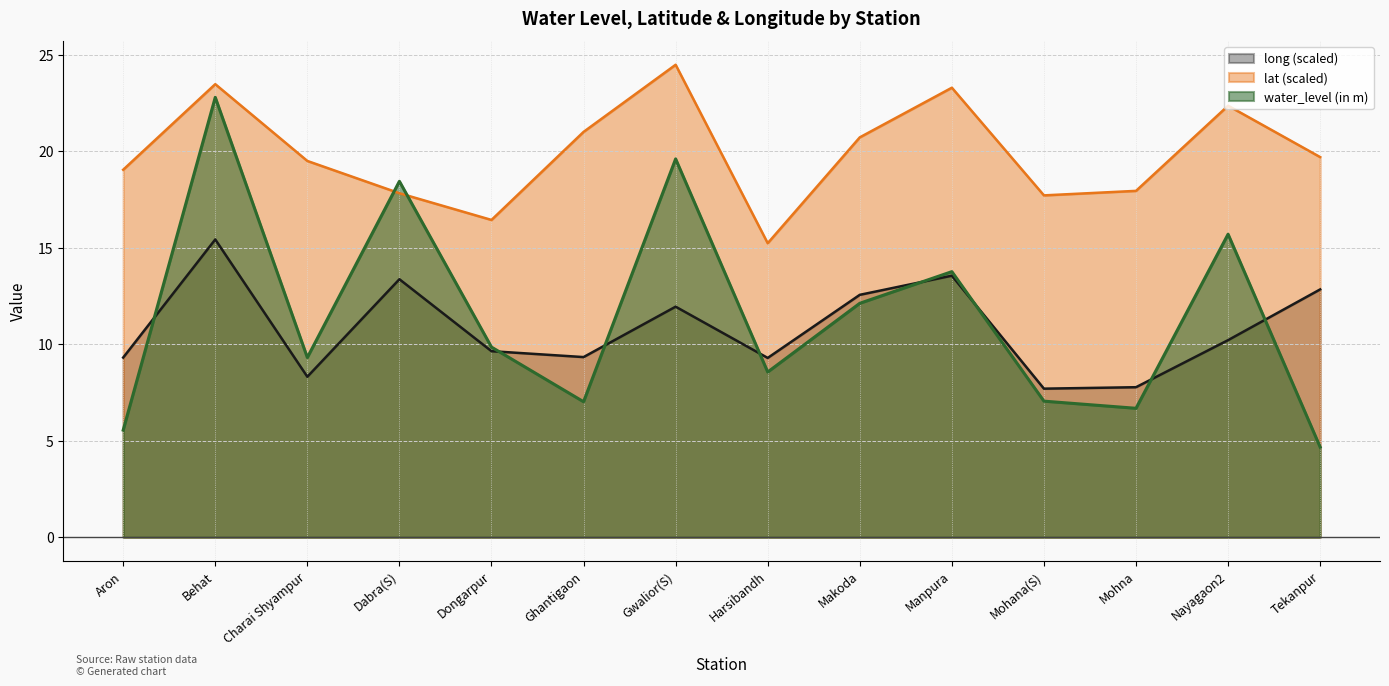

List the series in order of their peak value, highest first.

lat (scaled), water_level (in m), long (scaled)